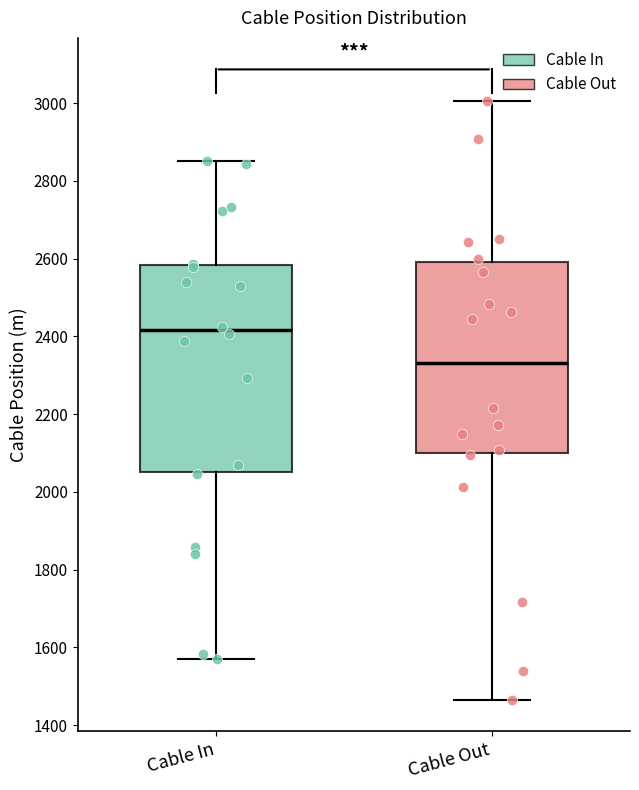

Reading left to right, transcribe this box plot: for each box, give where its median line is, the range the box spans, and where its two whiskers end, as read against the y-axis. The values are not printed on the chart, so give them approximately, as read against the axis.

Cable In: median 2420, box 2060 to 2580, whiskers 1580 to 2860
Cable Out: median 2340, box 2100 to 2600, whiskers 1460 to 3000